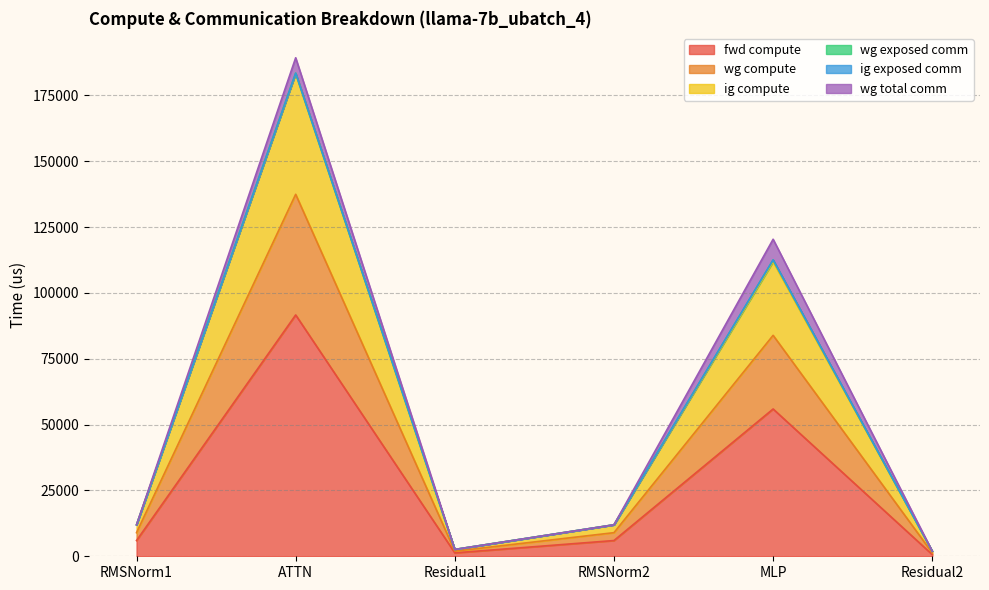

Which category has the lowest value across all series?

Residual2